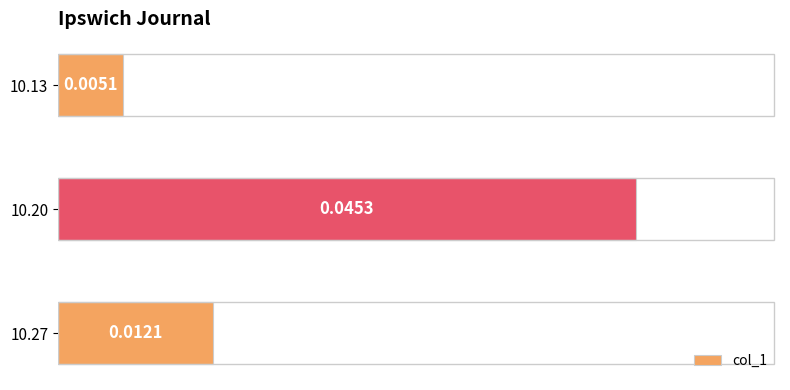

List the labels in order of value, largest first.

10.20, 10.27, 10.13